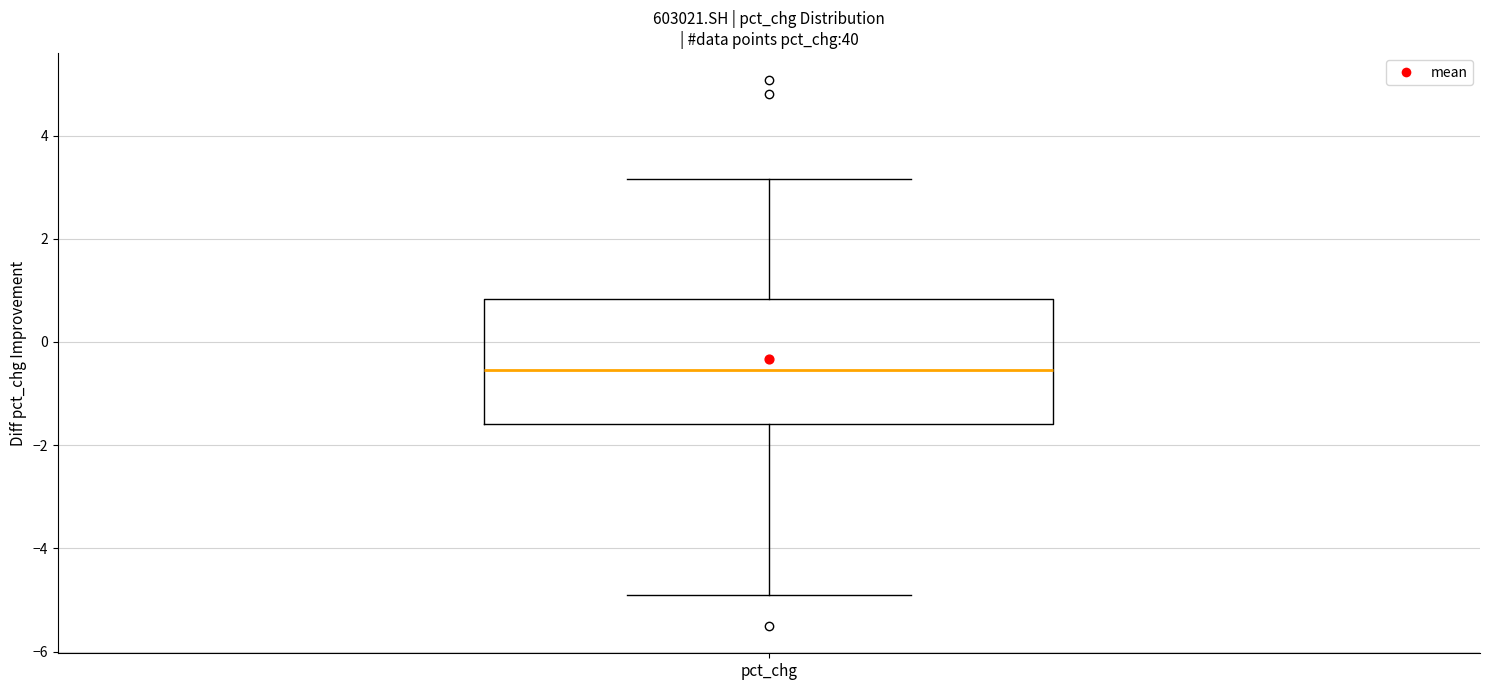

Read this box plot against the y-axis: the position of the median line, the range covered by the box, and the ends of both whiskers. The values are not printed on the chart, so give them approximately, as read against the axis.

median -0.6, box -1.6 to 0.8, whiskers -5.0 to 3.2